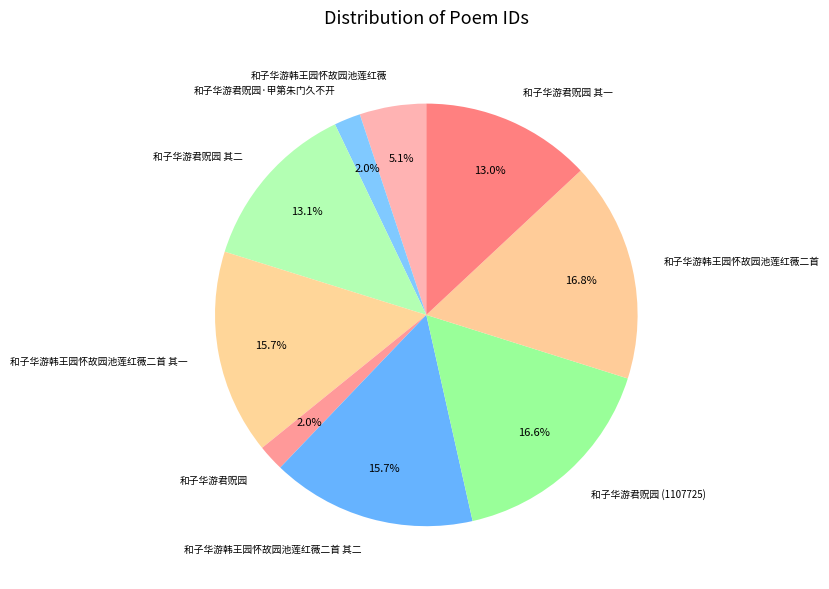

What is the ratio of the value at 和子华游韩王园怀故园池莲红薇二首 其一 to the value at 和子华游韩王园怀故园池莲红薇?

3.1